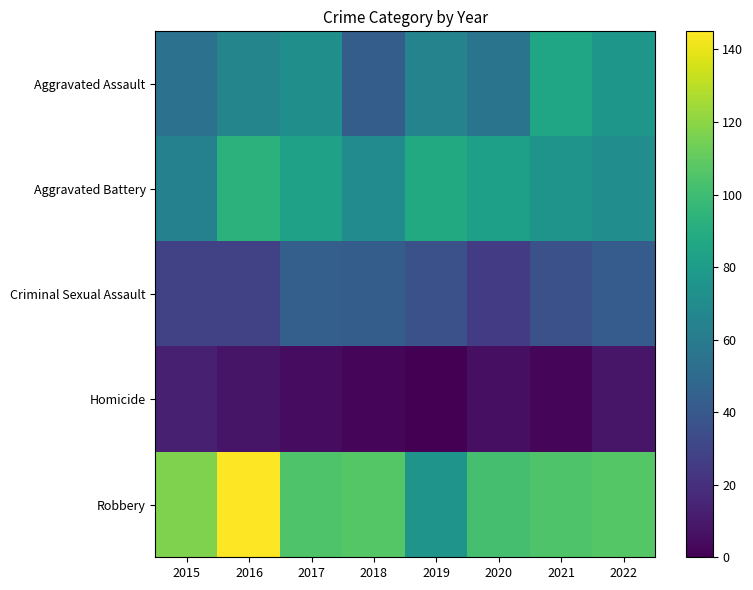

What is the sum of the Criminal Sexual Assault values at 2018 and 2015?

71